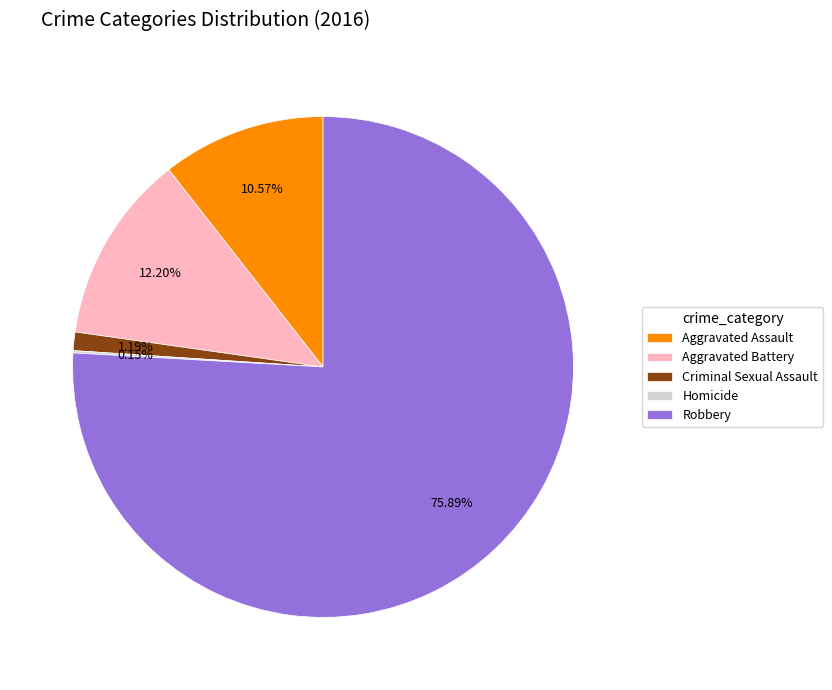

Which category has the biggest portion of the pie?

Robbery